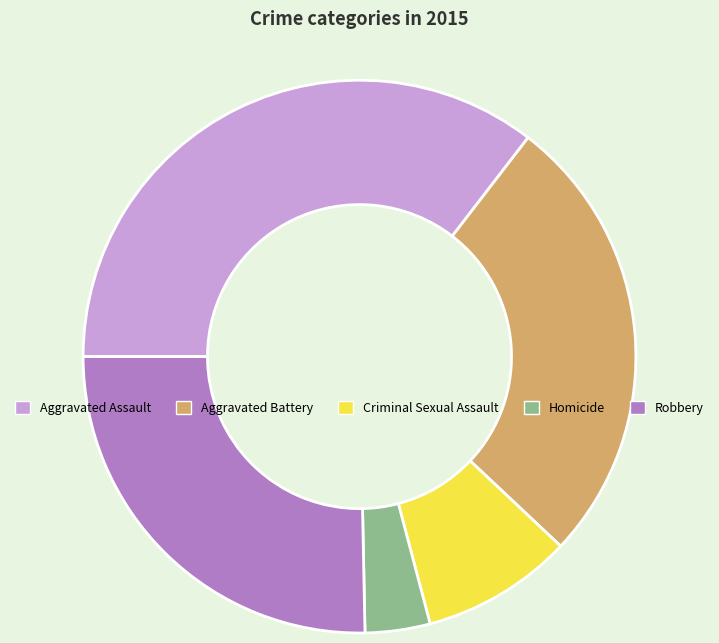

Approximately how many times larger is the value at Aggravated Battery compared to Aggravated Assault?

0.8